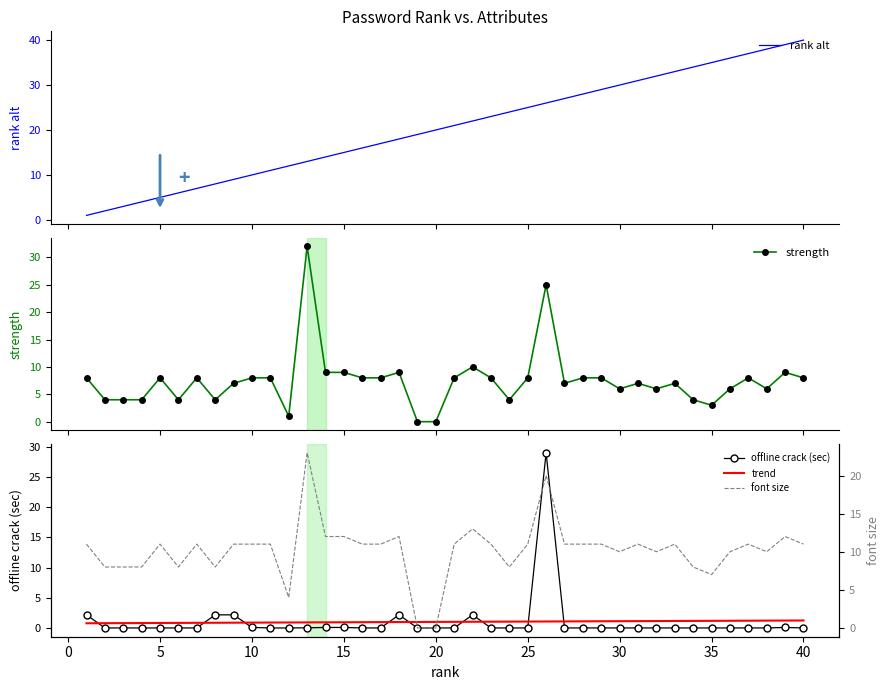

Rank the series by their maximum value, from highest to lowest.

rank alt, strength, offline crack (sec), font size, trend